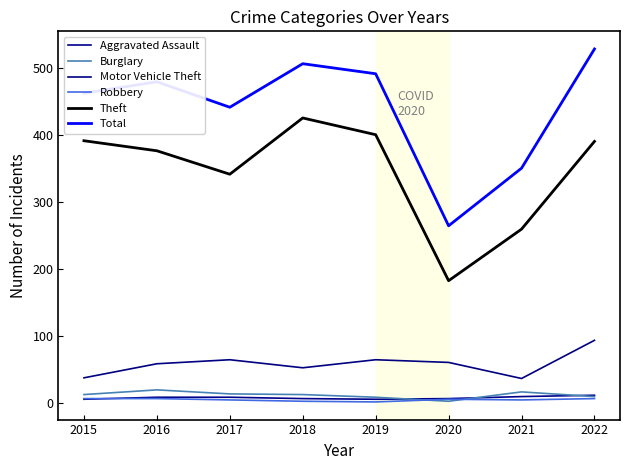

True or false: Robbery and Theft cross at least once.

False